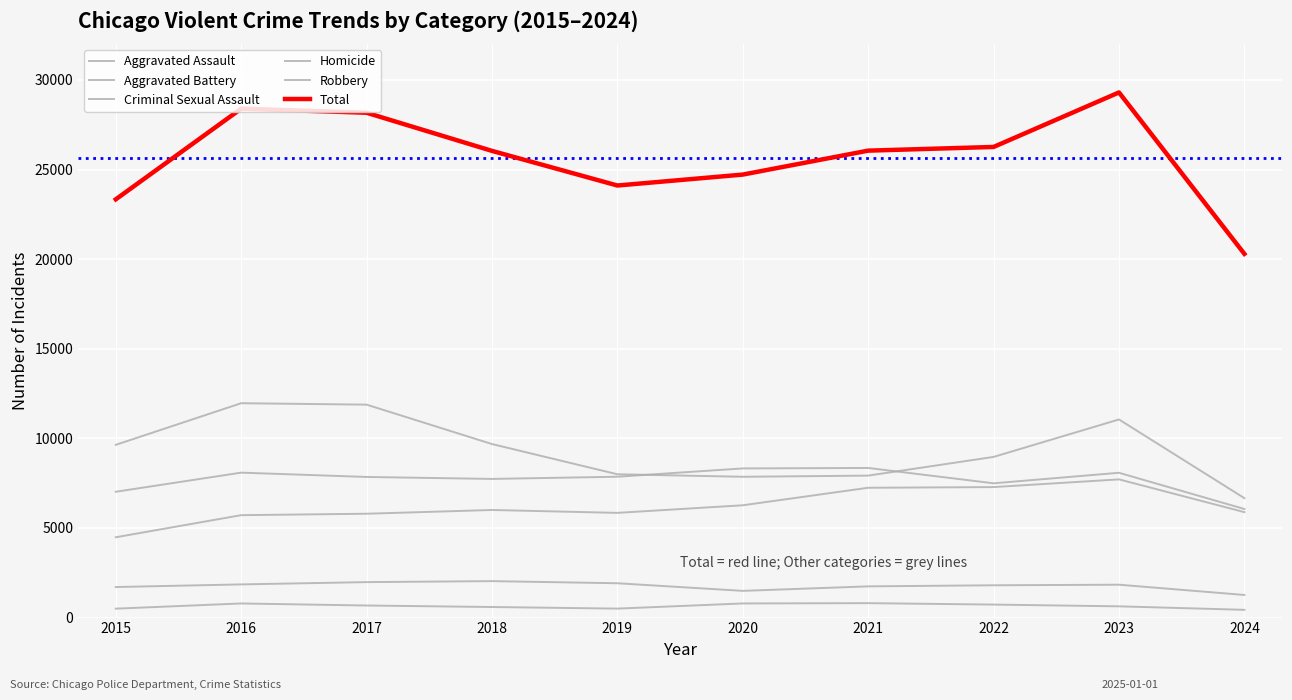

What is the sum of the Aggravated Assault values at 2015 and 2017?

10273